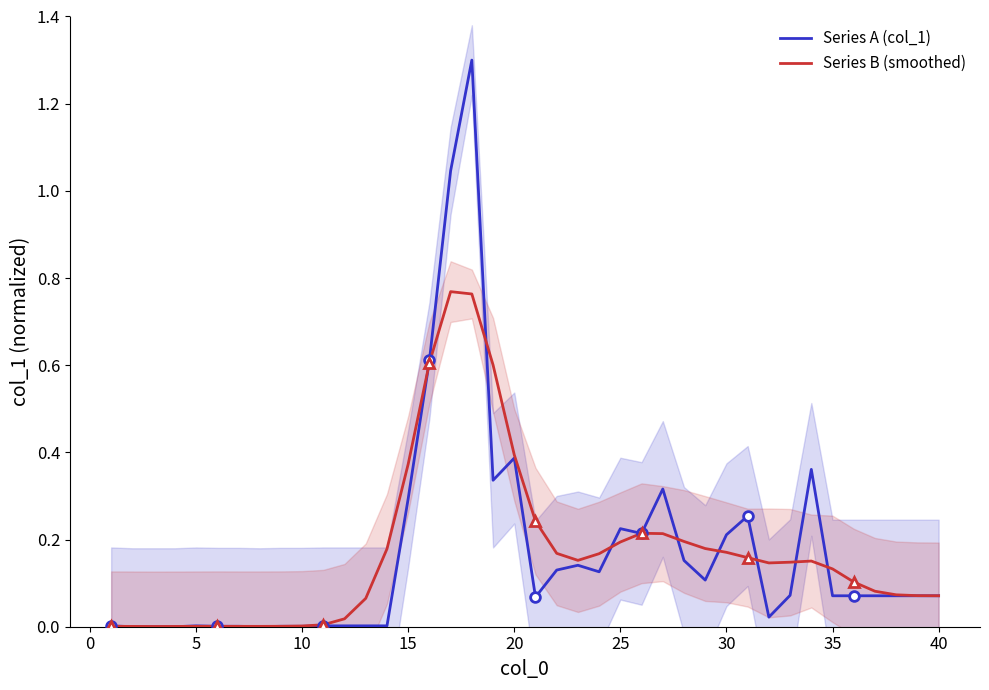

Which series has the widest spread of values?

Series A (col_1)